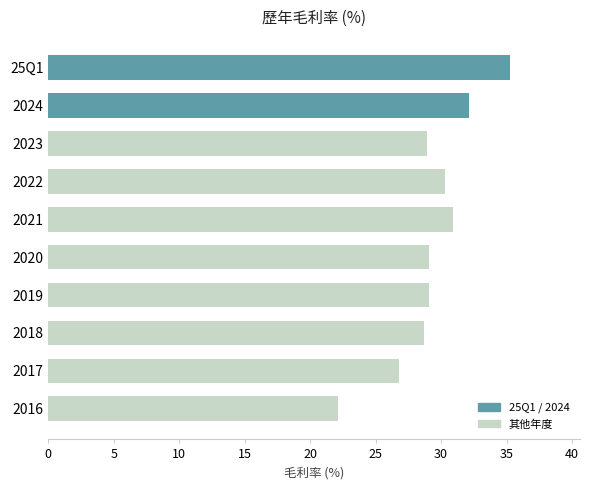

What is the label of the 2nd bar from the top?

2024